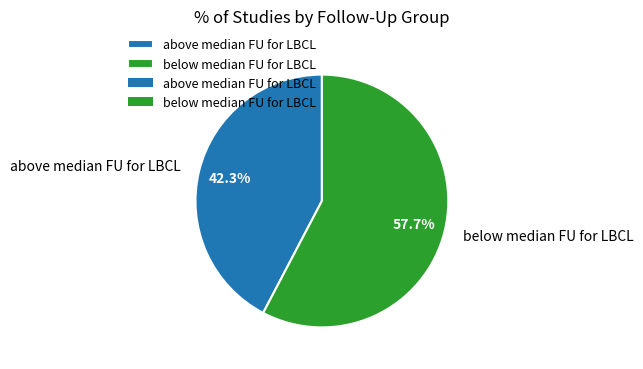

Between above median FU for LBCL and below median FU for LBCL, which is larger?

below median FU for LBCL